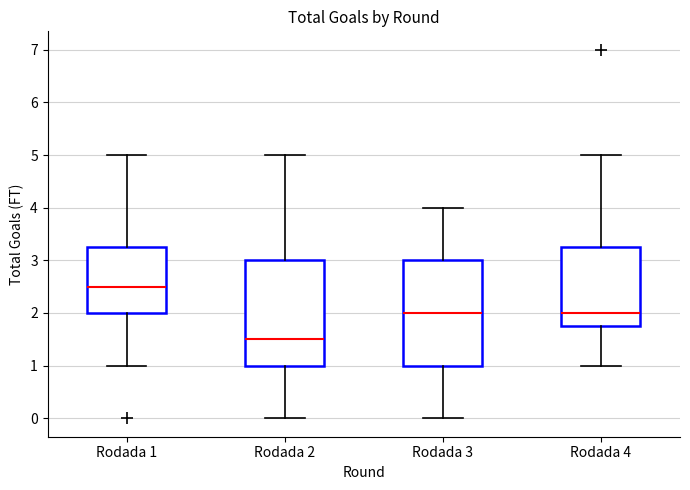

Reading left to right, read every box against the y-axis: the position of its median line, the range the box covers, and the ends of its whiskers. The values are not printed on the chart, so give them approximately, as read against the axis.

Rodada 1: median 2.5, box 2.0 to 3.3, whiskers 1.0 to 5.0
Rodada 2: median 1.5, box 1.0 to 3.0, whiskers 0.0 to 5.0
Rodada 3: median 2.0, box 1.0 to 3.0, whiskers 0.0 to 4.0
Rodada 4: median 2.0, box 1.8 to 3.3, whiskers 1.0 to 5.0